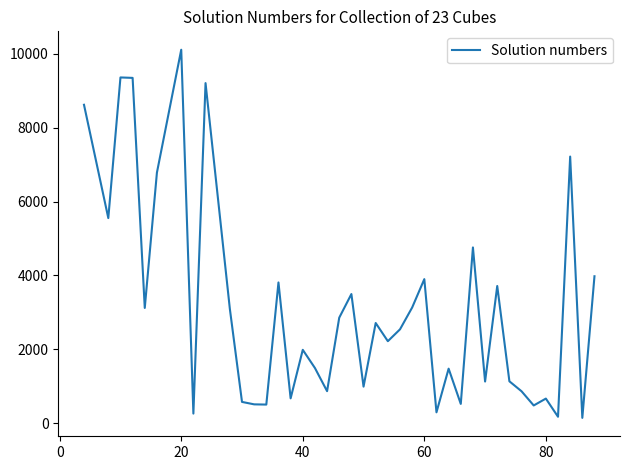

How many lines are shown in the chart?

1